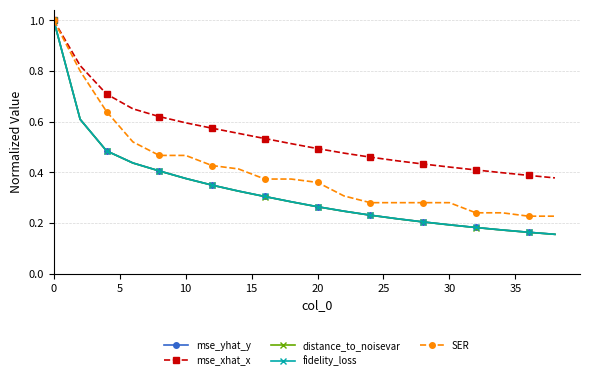

List the series in order of their peak value, highest first.

mse_yhat_y, mse_xhat_x, distance_to_noisevar, fidelity_loss, SER